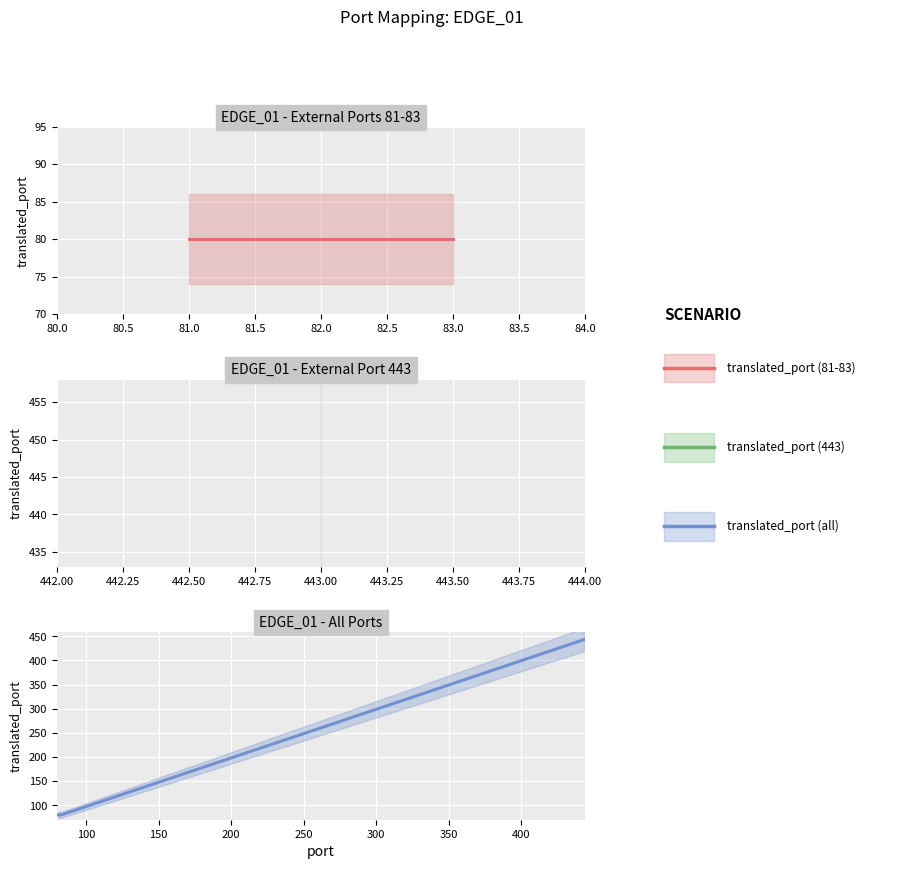

The value at 81 is 80. True or false?

True